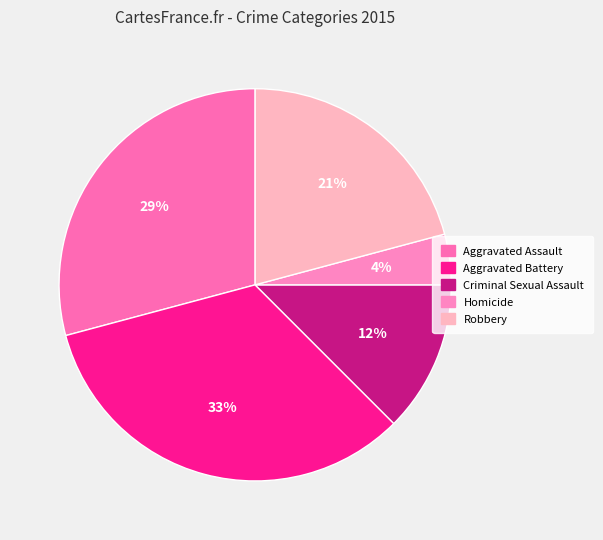

To the nearest percent, what portion does Criminal Sexual Assault represent?

12%